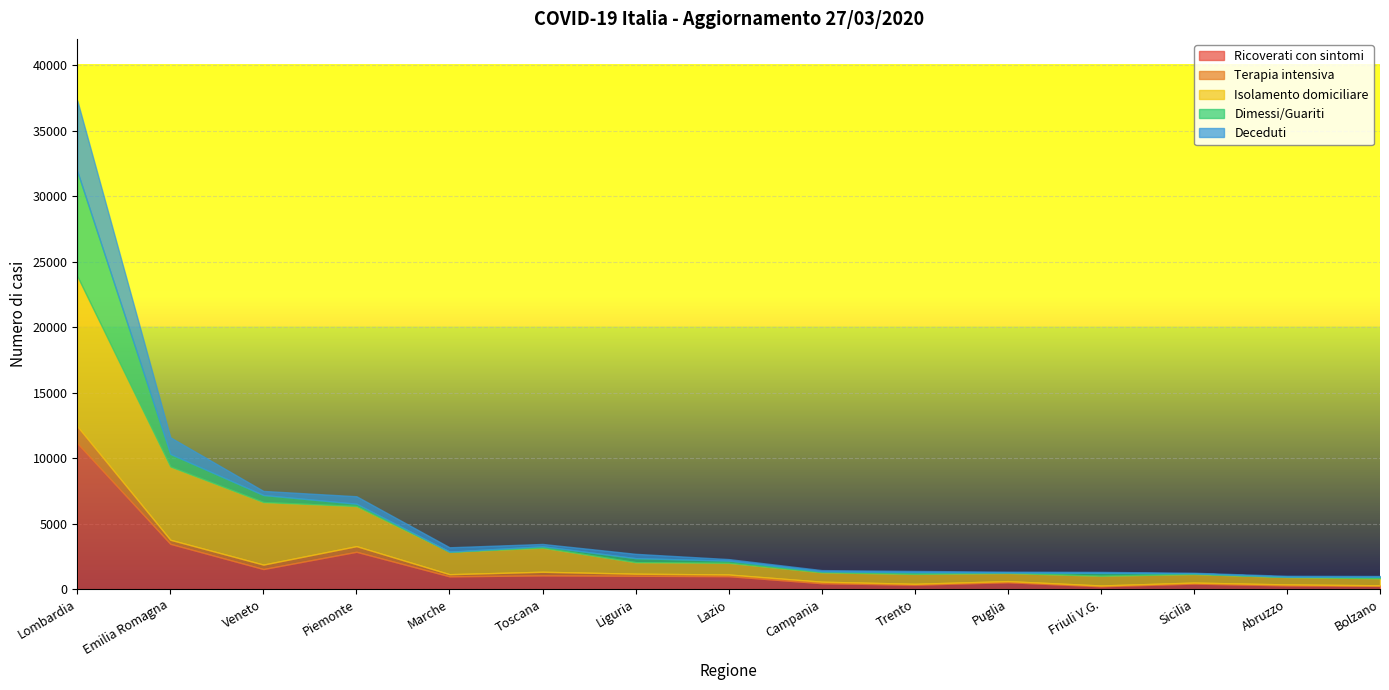

At which category is the sum across all series the highest?

Lombardia